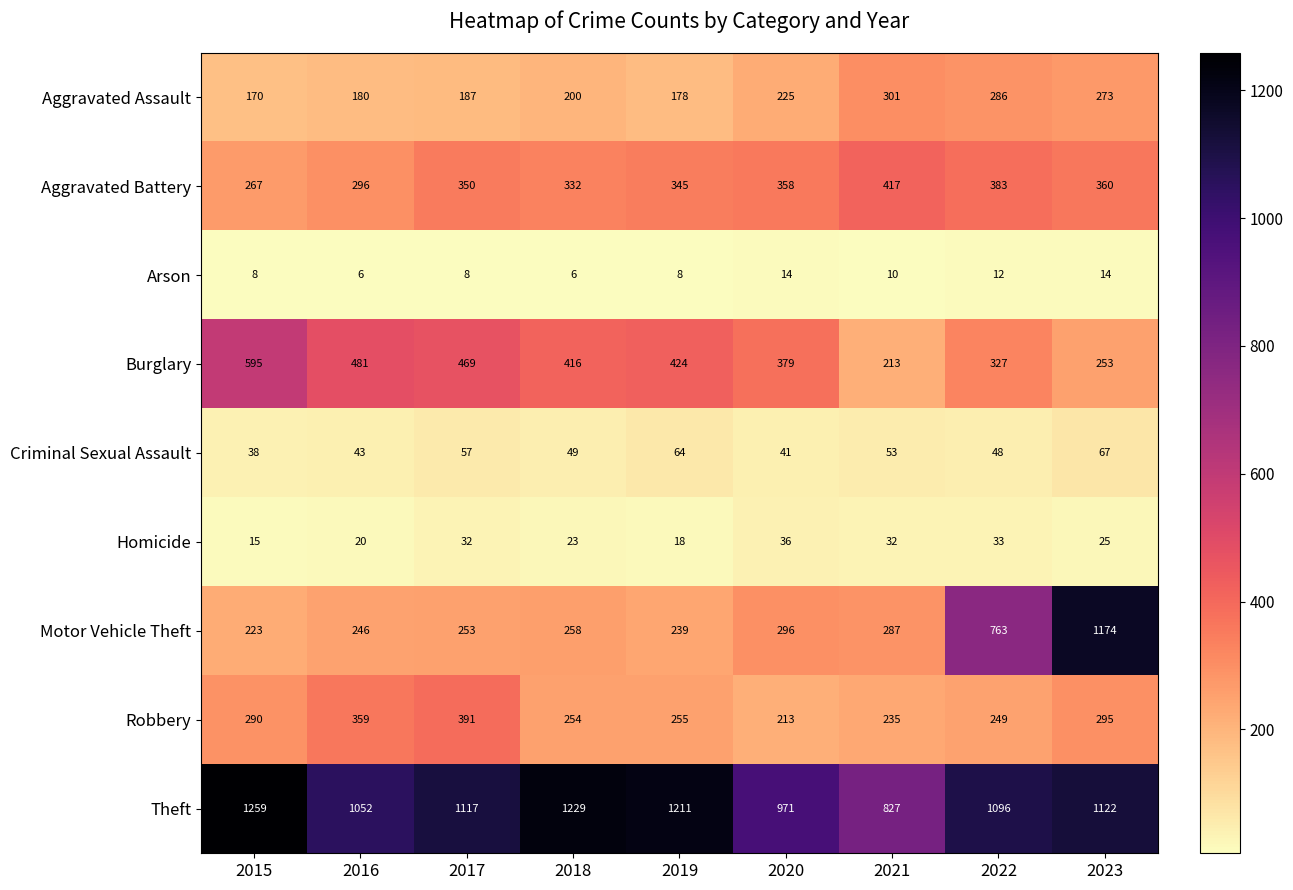

Is it true that Homicide equals 14 at 2022?

False